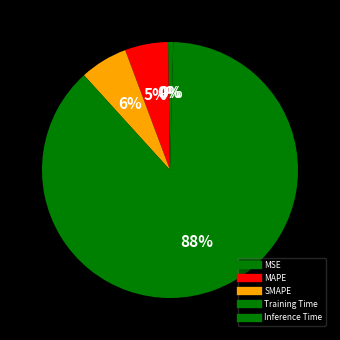

Count the number of slices in the pie.

5